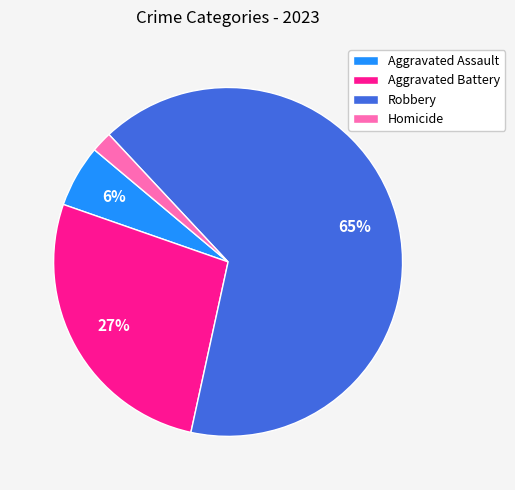

Is it true that Robbery is 55% of the pie?

False